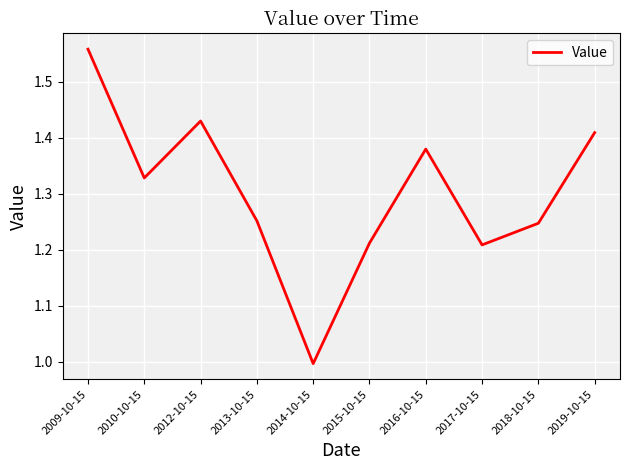

What is the difference between the maximum and minimum values?

0.6